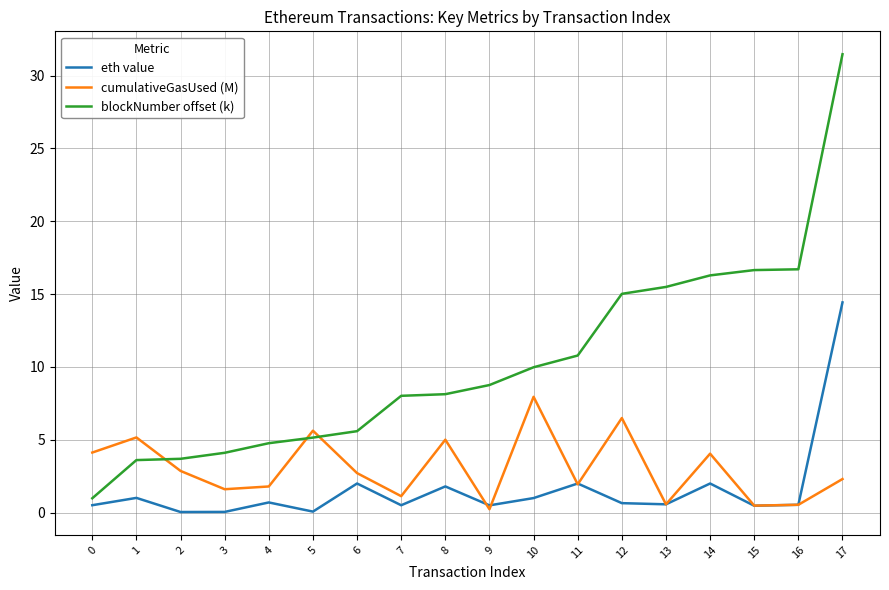

The blockNumber offset (k) series shows 1.0 at 0. True or false?

True